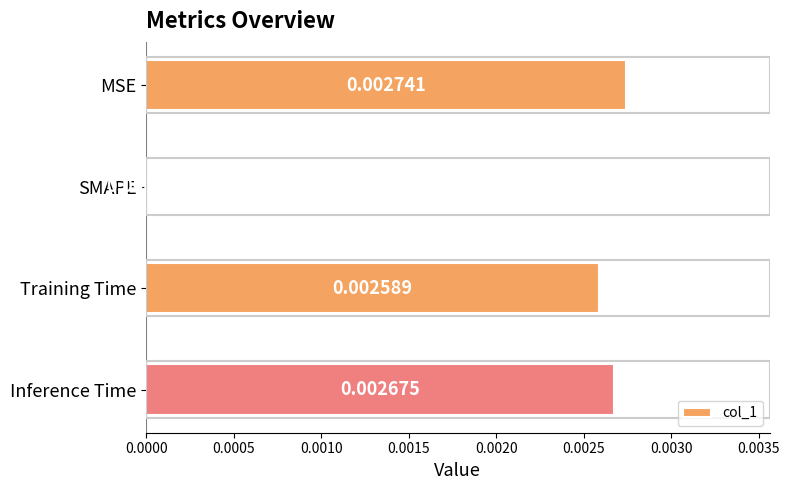

Count the values in the range 0 to 1.

4